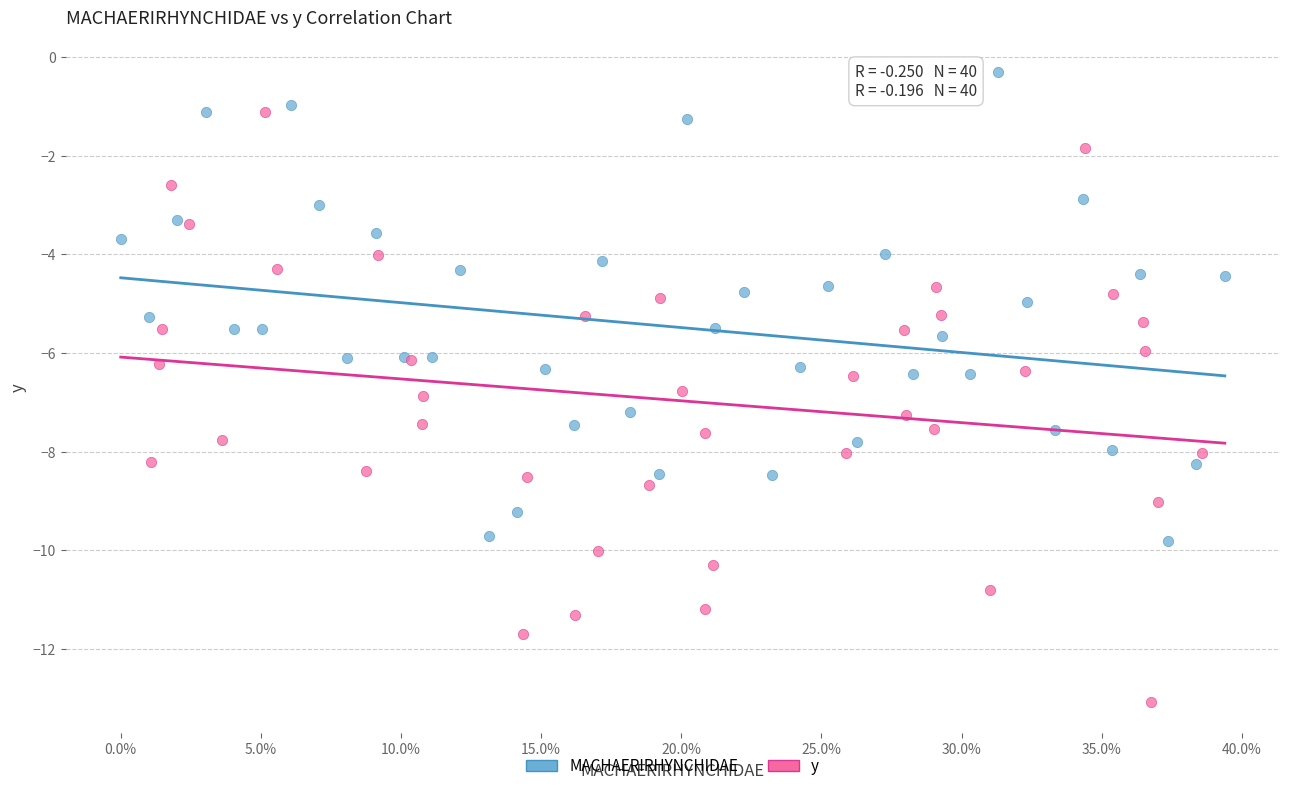

Which series reaches the maximum Y coordinate?

MACHAERIRHYNCHIDAE